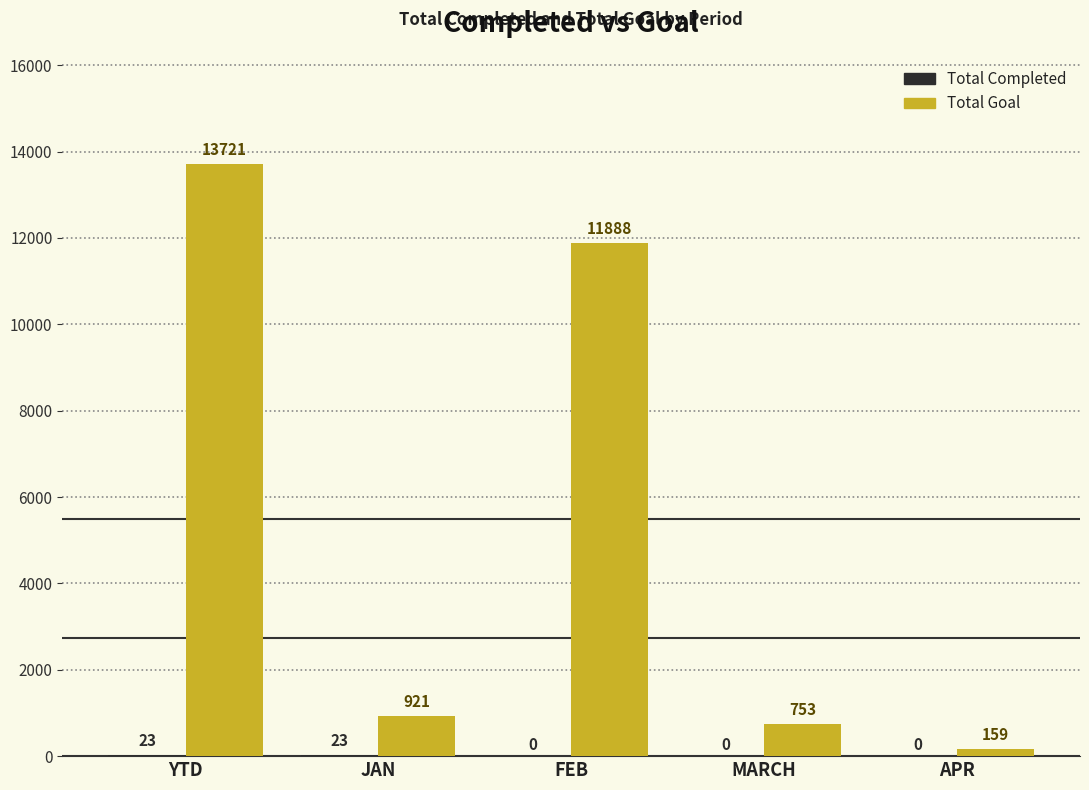

Which series changed the most between JAN and APR?

Total Goal